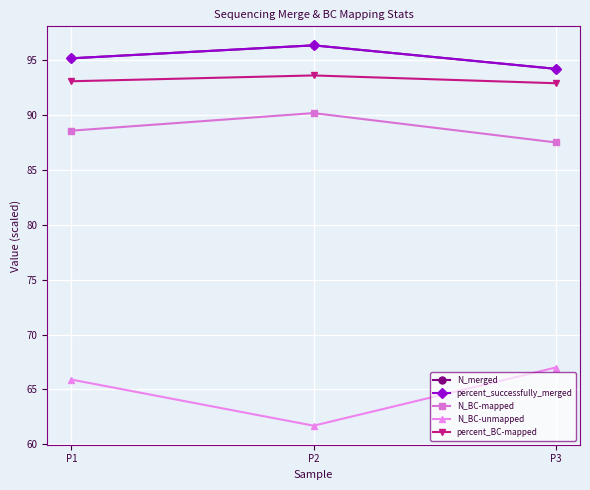

Is it true that N_BC-unmapped equals 65.9 at P1?

True